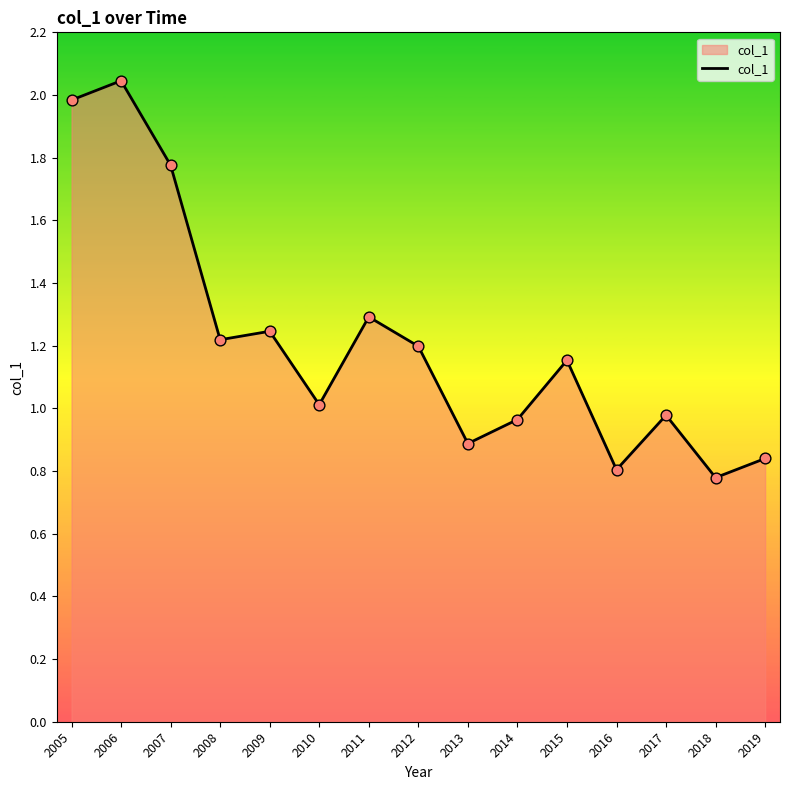

Approximately how many times larger is the value at 2007 compared to 2011?

1.4